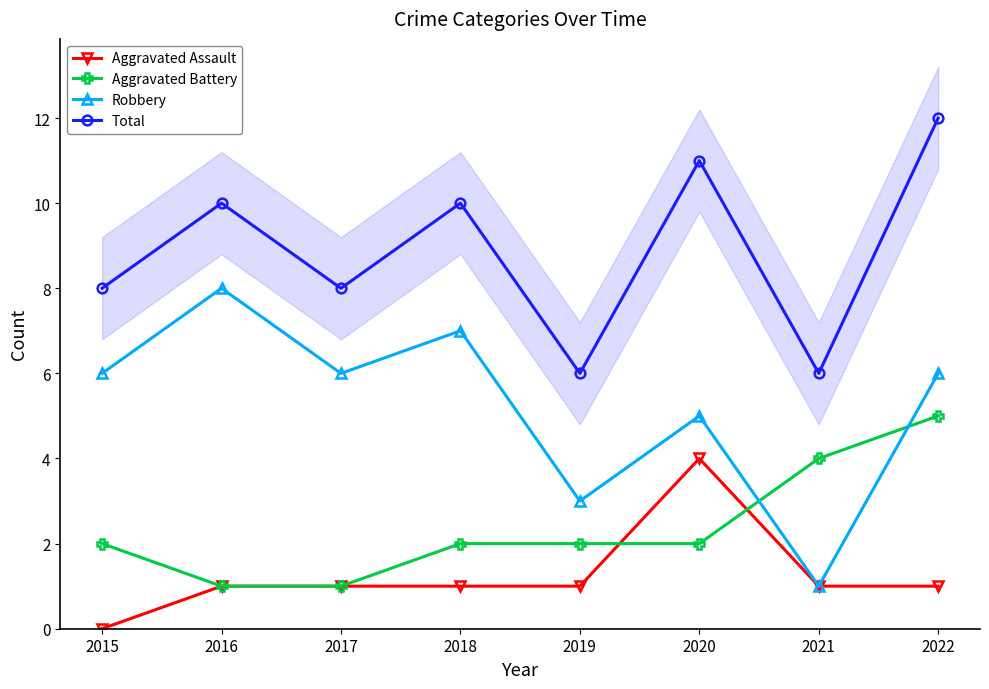

True or false: Aggravated Assault and Aggravated Battery intersect in this chart.

True